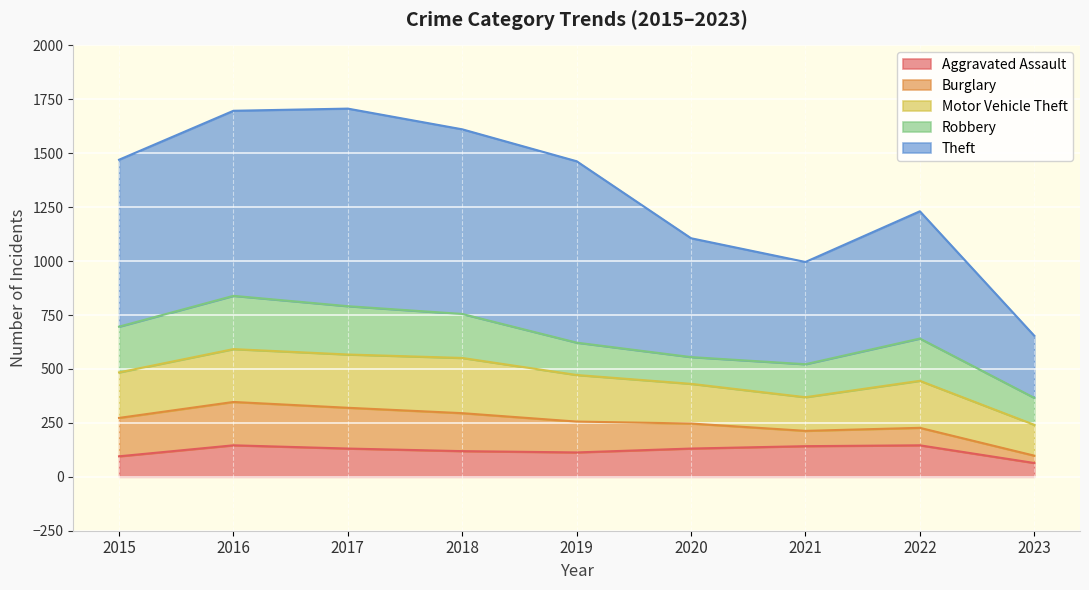

Rank the series at 2021 from lowest to highest value.

Burglary, Aggravated Assault, Robbery, Motor Vehicle Theft, Theft